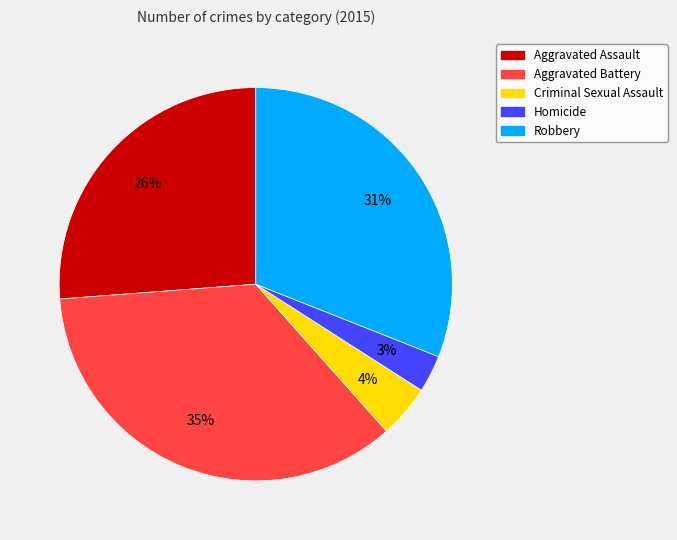

True or false: Aggravated Battery accounts for 35% of the total.

True